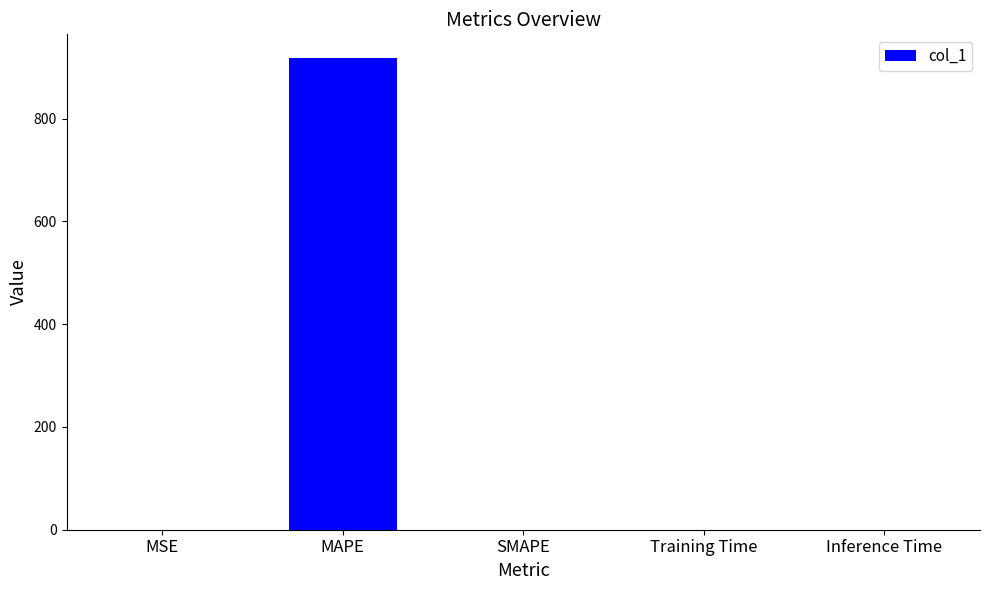

Read the value at MAPE.

917.9